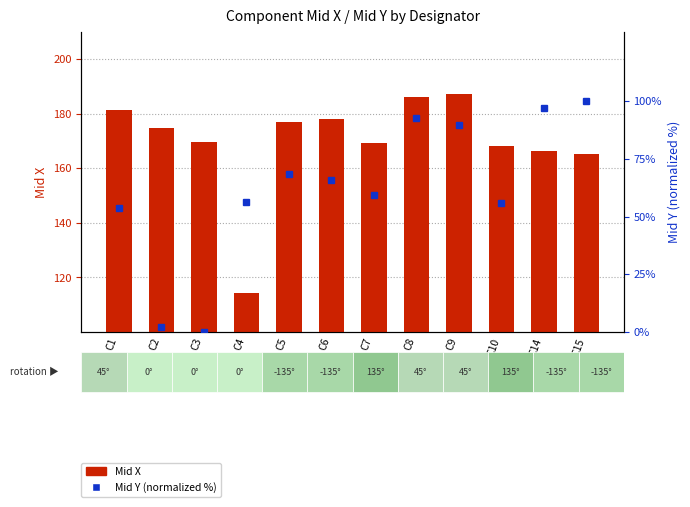

True or false: Mid Y (normalized %) has a value of 35.3 at C14.

False